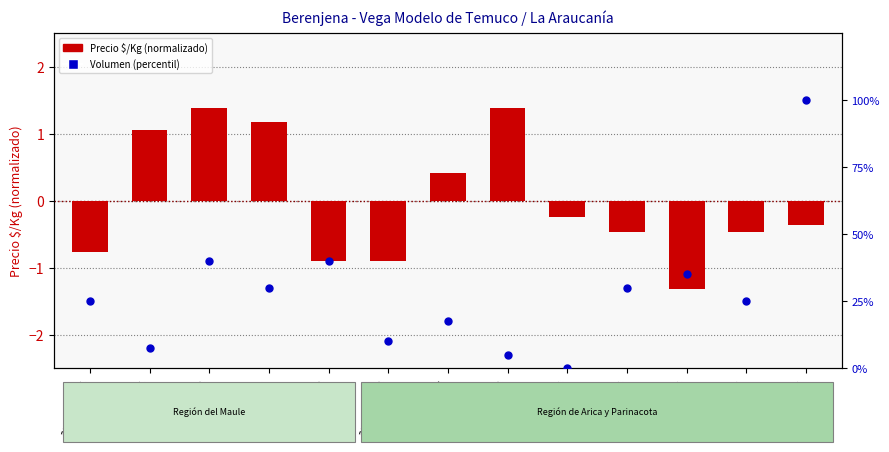

Which series has the largest Y range (max minus min)?

Volumen (percentil)